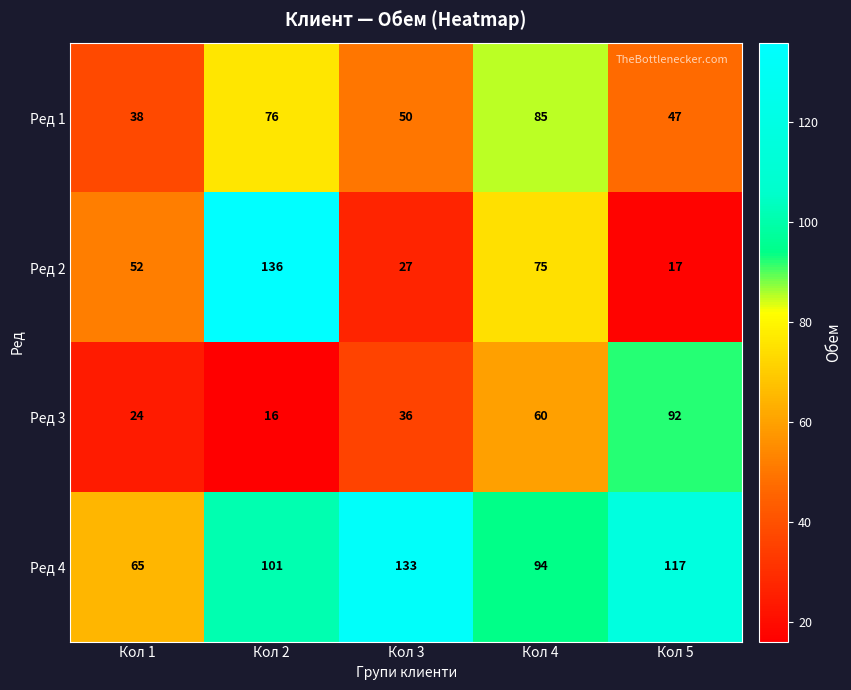

Count the number of data series in this chart.

4